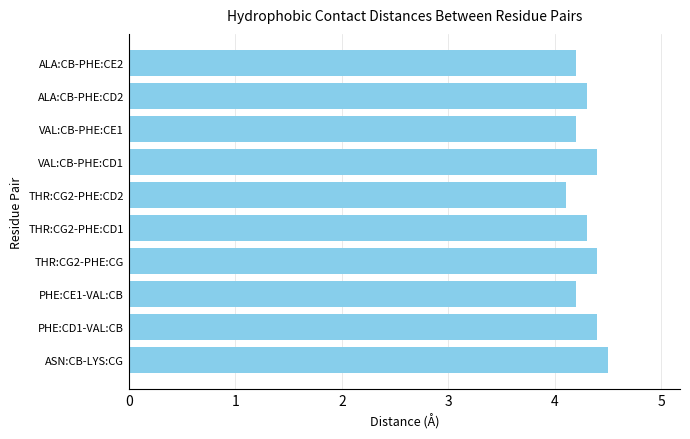

Does the chart contain any negative values?

No